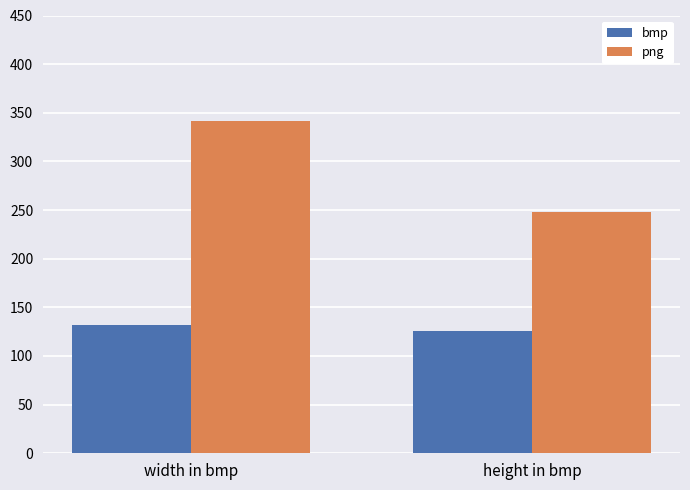

Reading left to right, extract all data points from this chart.

bmp: width in bmp=132.0	height in bmp=126.0
png: width in bmp=341.2	height in bmp=248.2